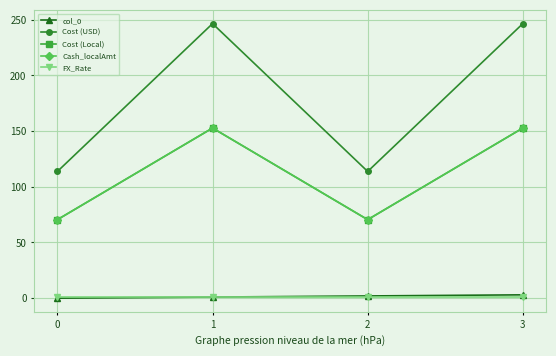

What is the approximate value of Cash_localAmt at 1?

152.8